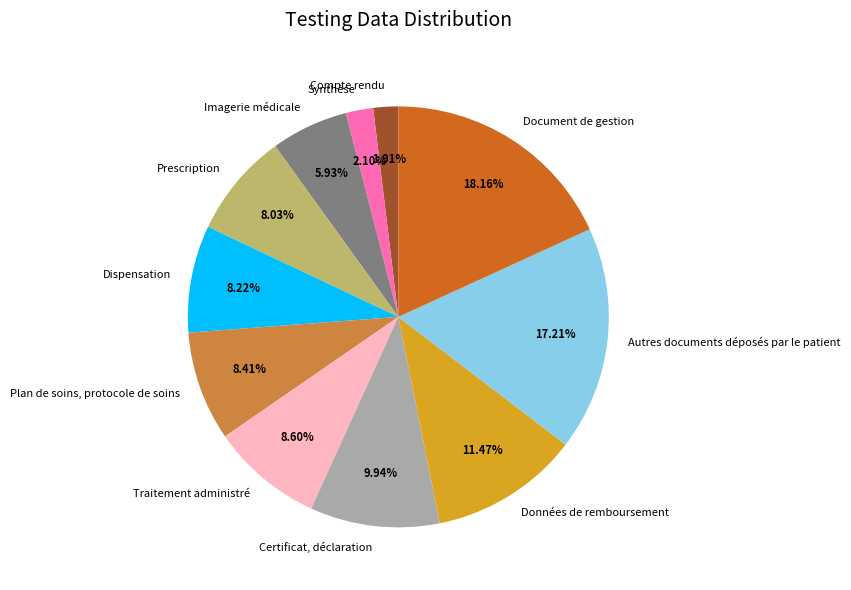

Which has a higher value, Document de gestion or Prescription?

Document de gestion